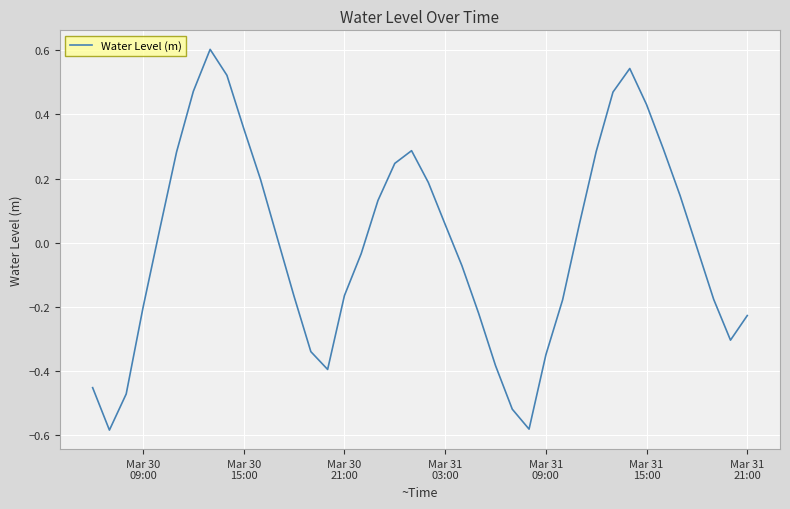

What is the maximum value shown in the chart?

0.6